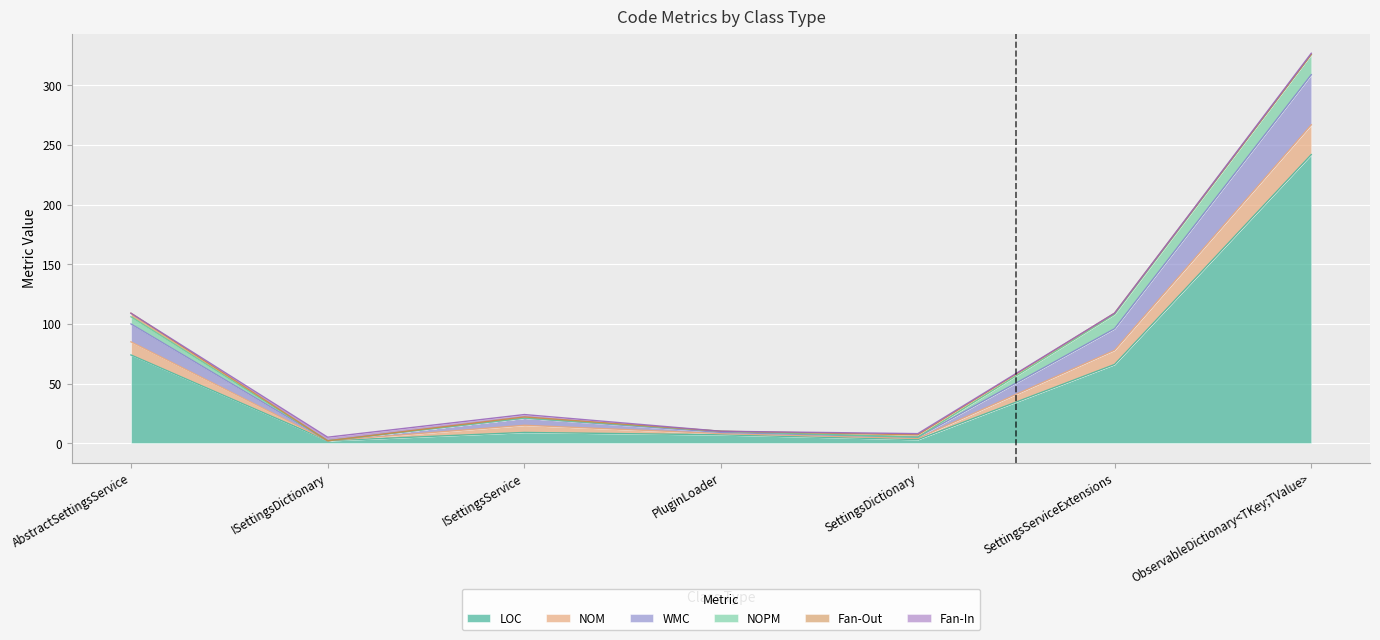

True or false: WMC and NOM intersect in this chart.

False